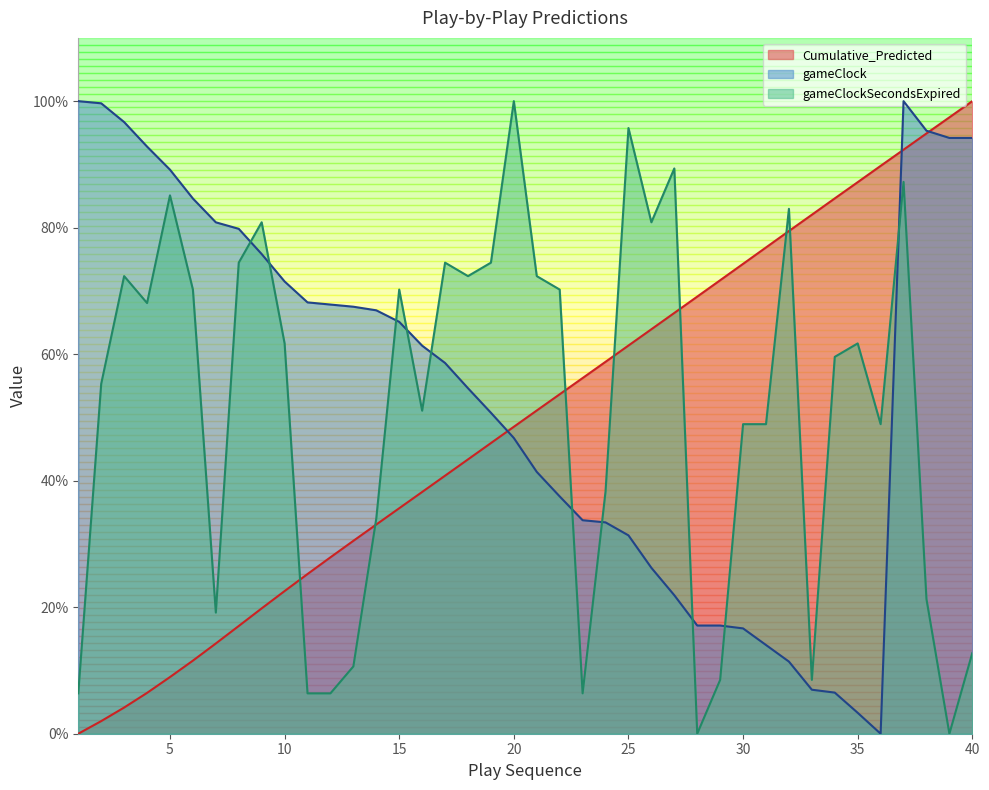

Rank the categories by gameClockSecondsExpired value from highest to lowest.

20, 25, 27, 37, 5, 32, 9, 26, 8, 17, 19, 3, 18, 21, 6, 15, 22, 4, 10, 35, 34, 2, 16, 30, 31, 36, 24, 14, 38, 7, 40, 13, 29, 33, 1, 11, 12, 23, 28, 39